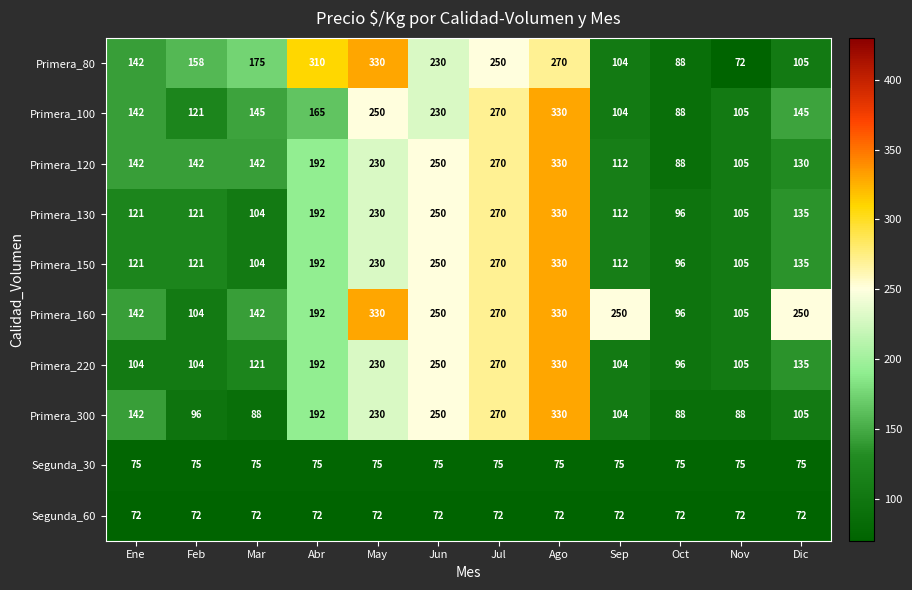

Count the number of data series in this chart.

10